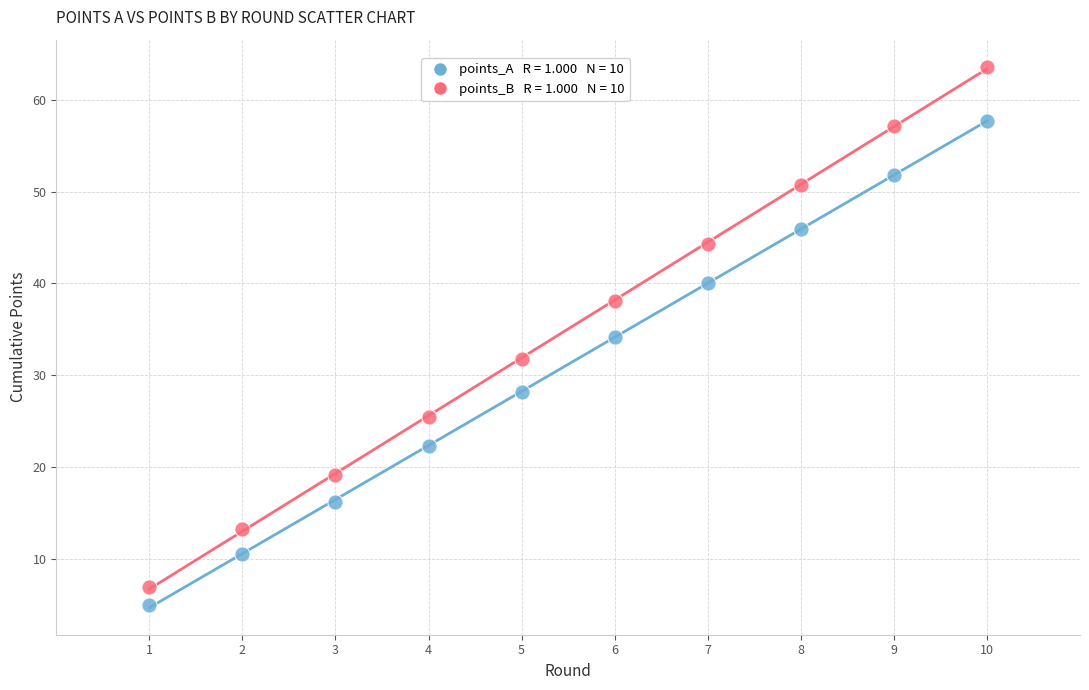

Across all data points, what is the range of Y values (max minus min)?

58.7